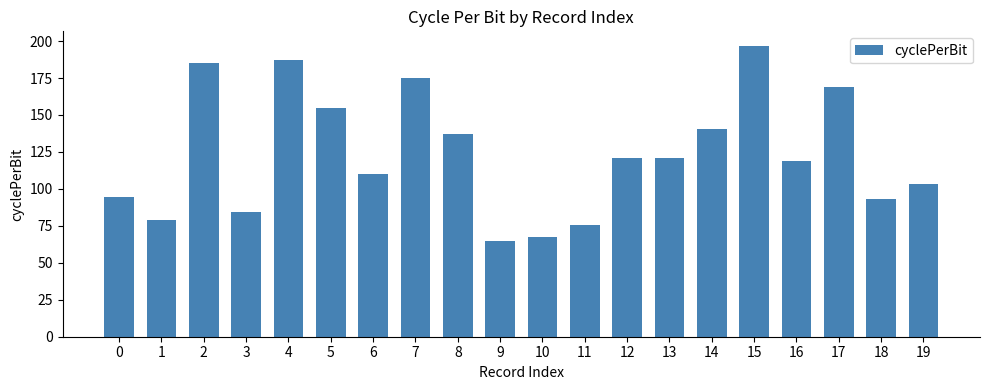

Between 18 and 14, which is larger?

14